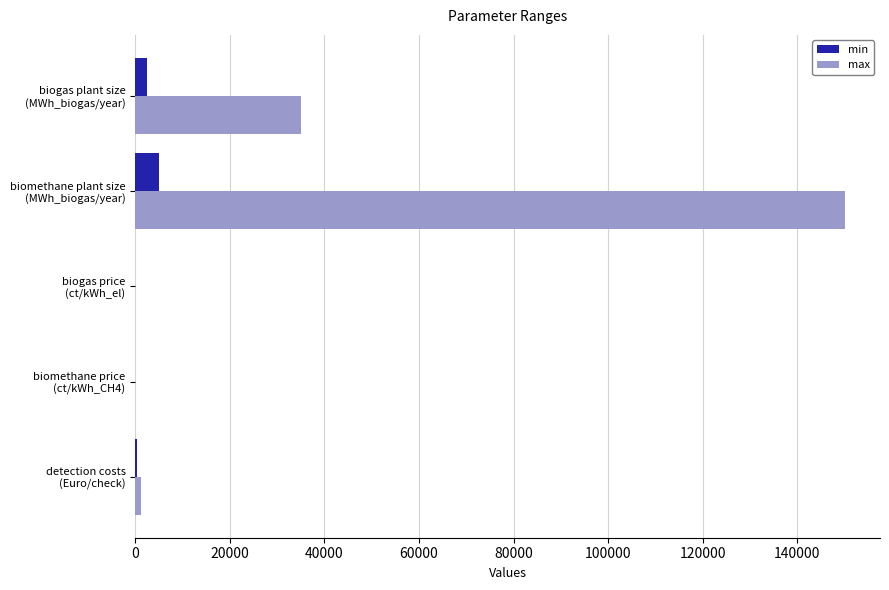

At which category is the sum across all series the highest?

biomethane plant size
(MWh_biogas/year)